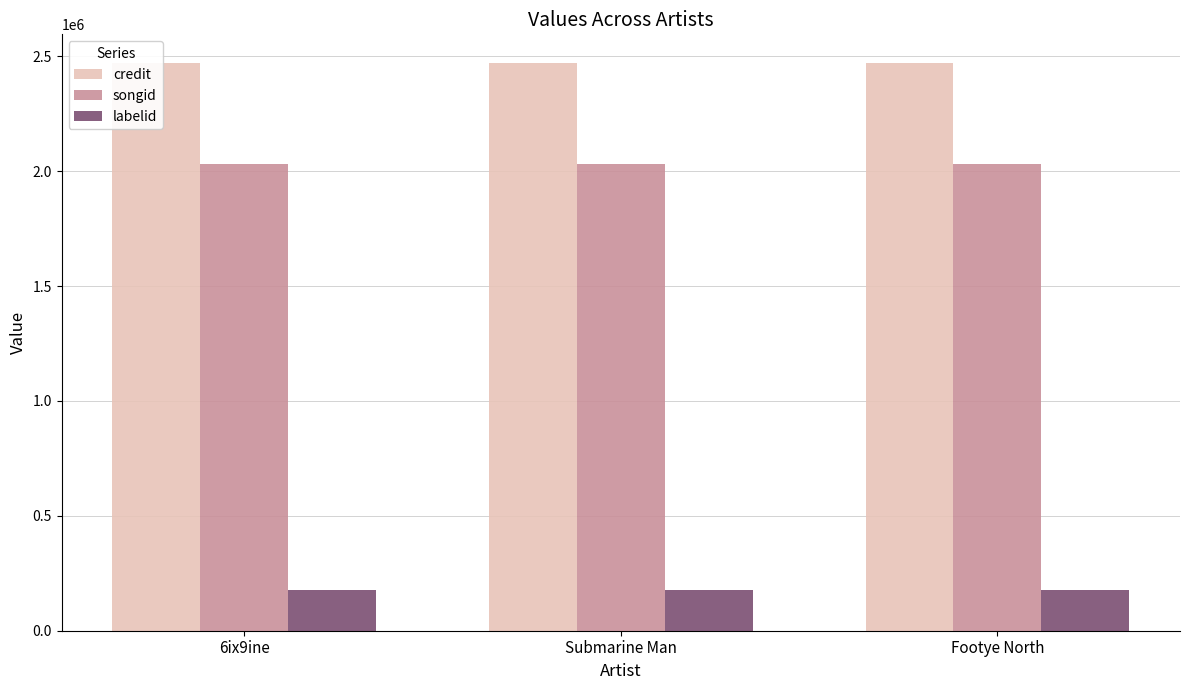

What is the sum of all labelid values?

537147